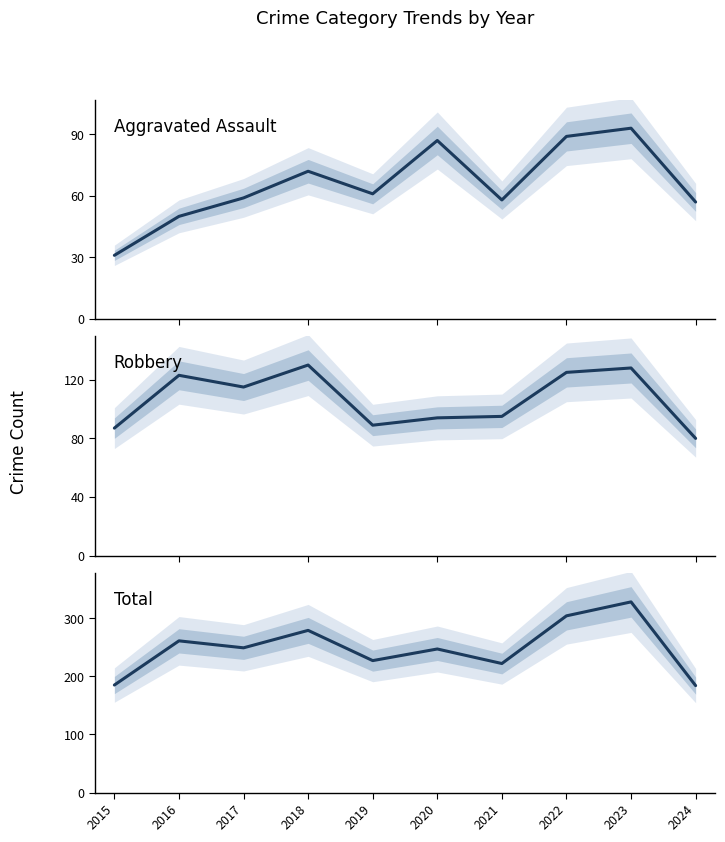

Does the chart display data point markers on the line(s)?

No